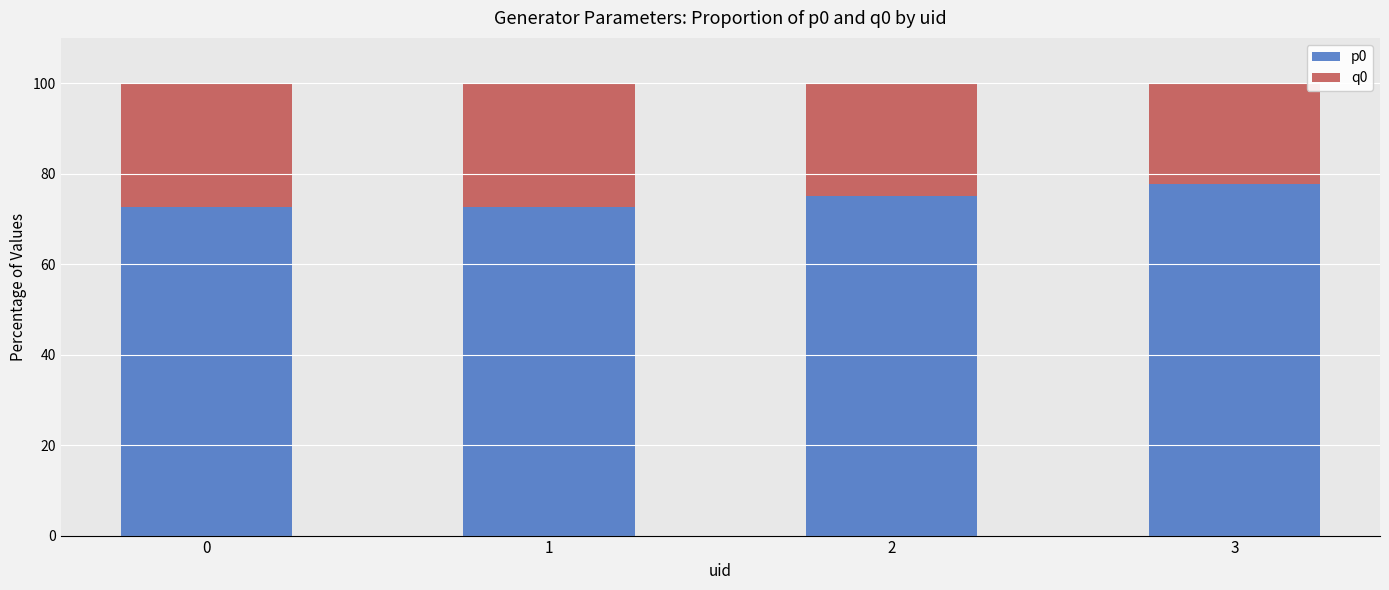

The value of p0 at 3 is 120.8. True or false?

False